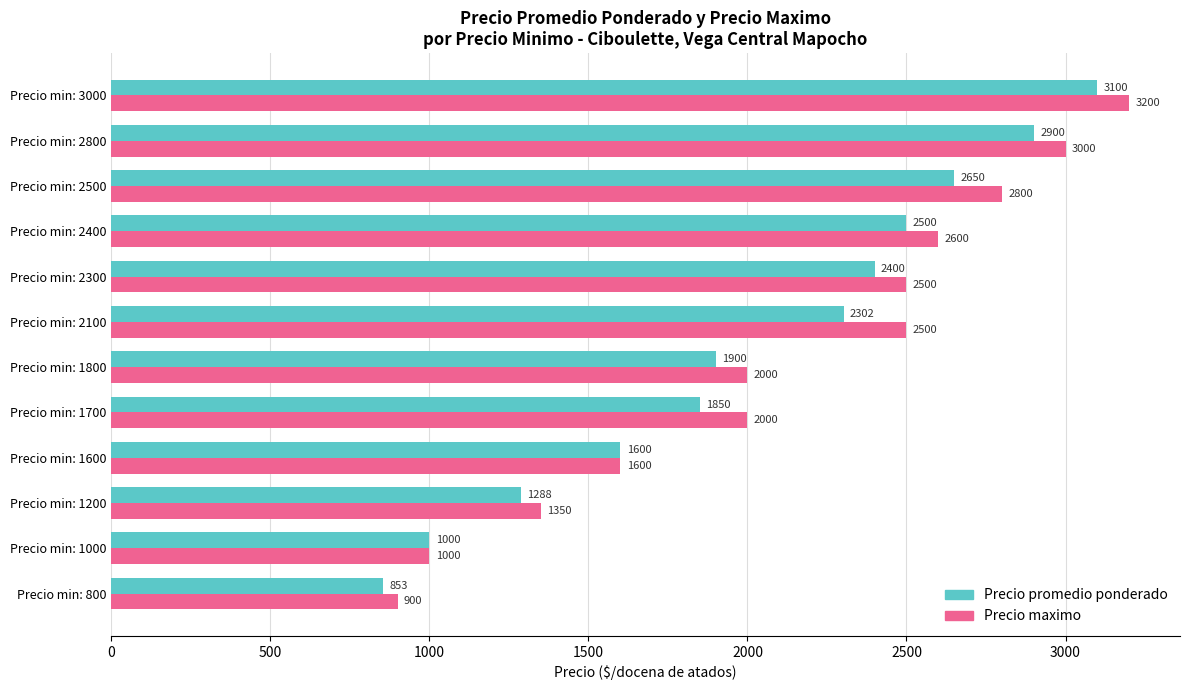

What is the difference between the maximum and minimum values in the Precio promedio ponderado series?

2247